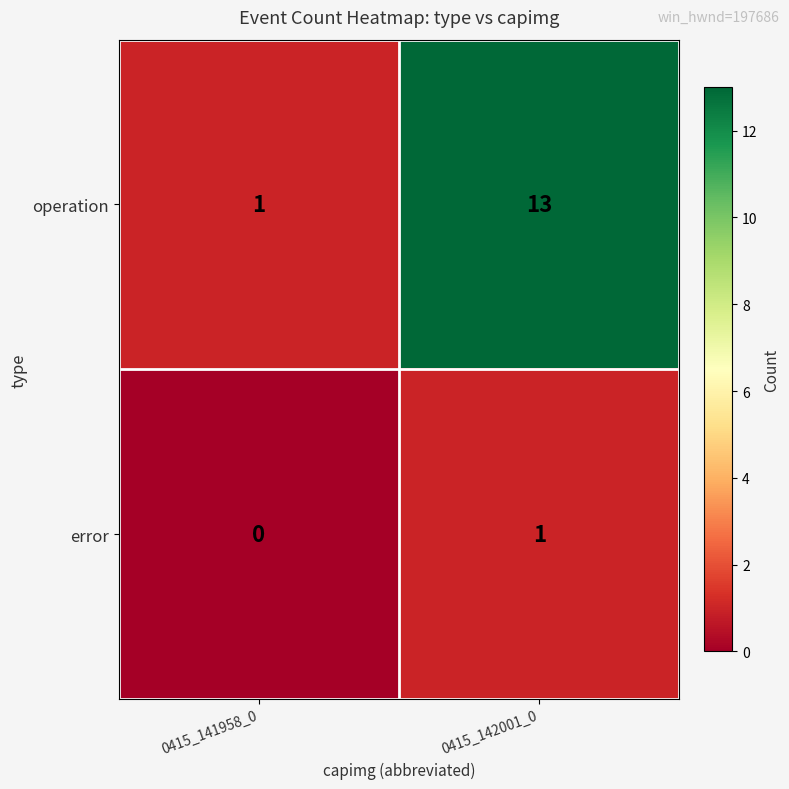

What is the maximum value shown in the chart?

13